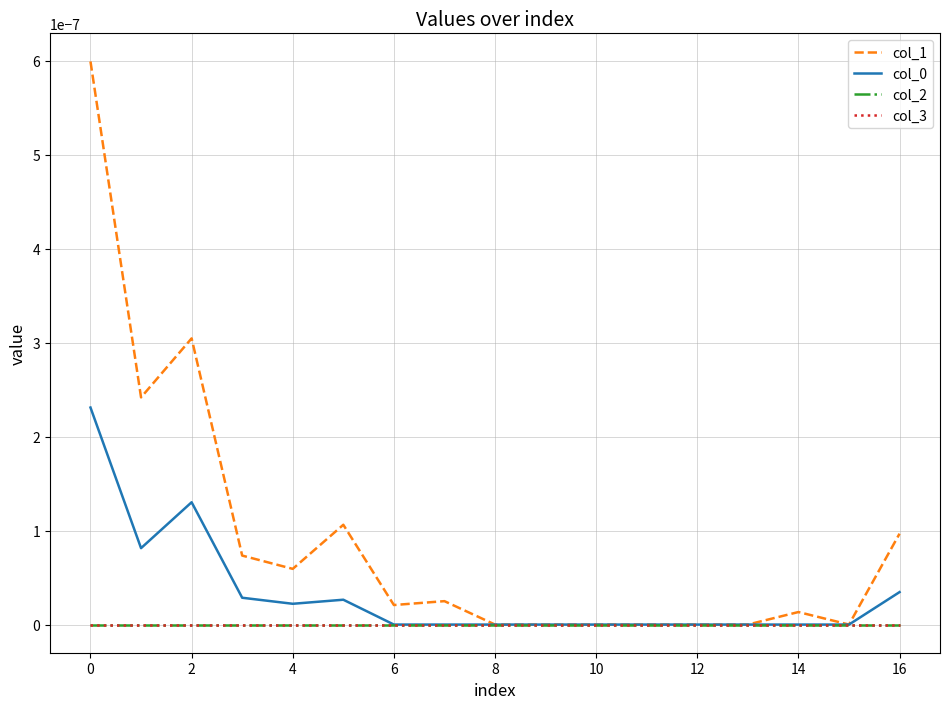

How many lines are shown in the chart?

4